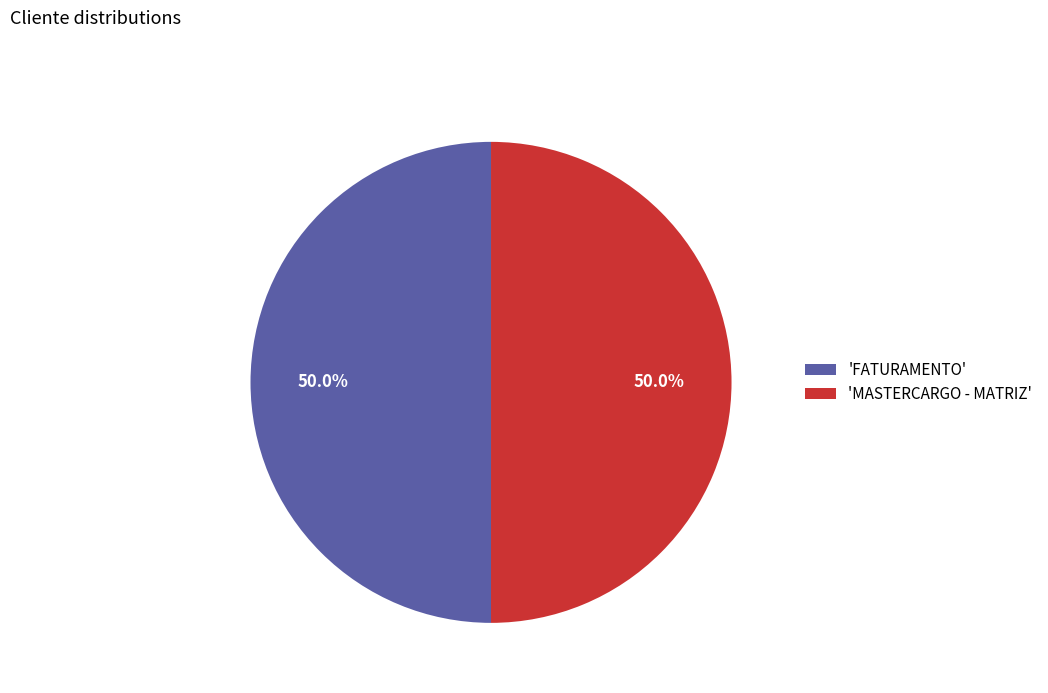

What is the ratio of the value at 'FATURAMENTO' to the value at 'MASTERCARGO - MATRIZ'?

1.0